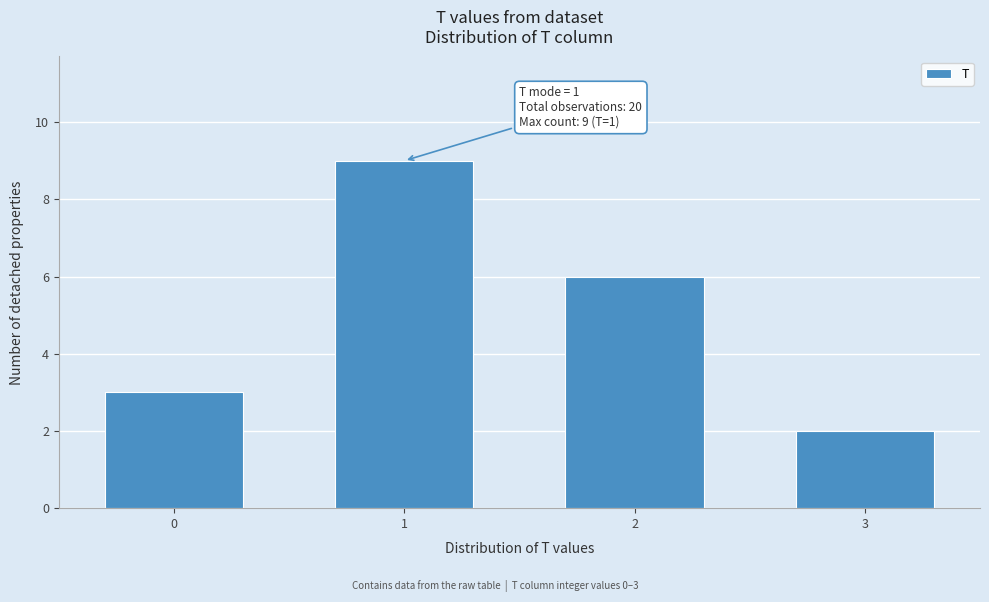

Reading right to left, list all the values displayed in this chart.

2	6	9	3